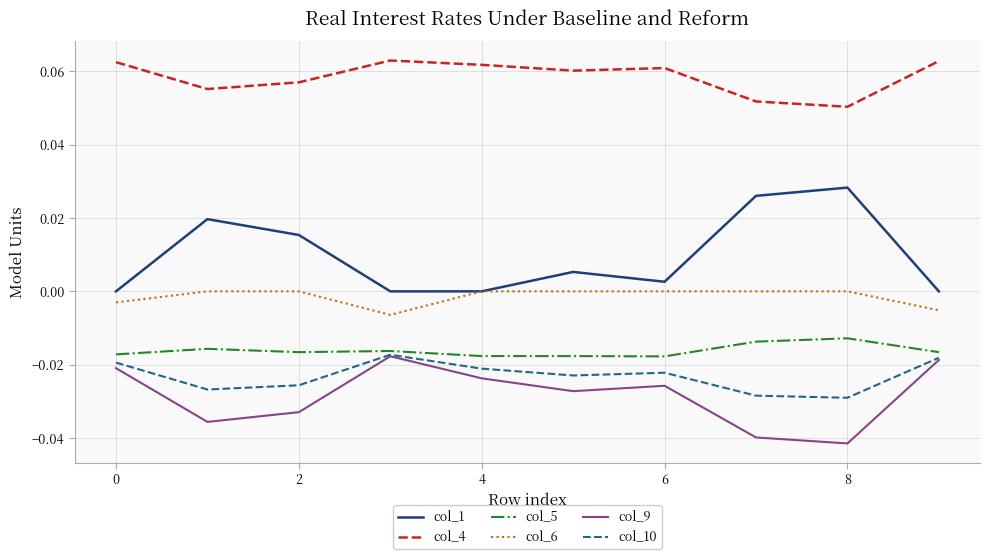

Which series has the largest total across all categories?

col_4